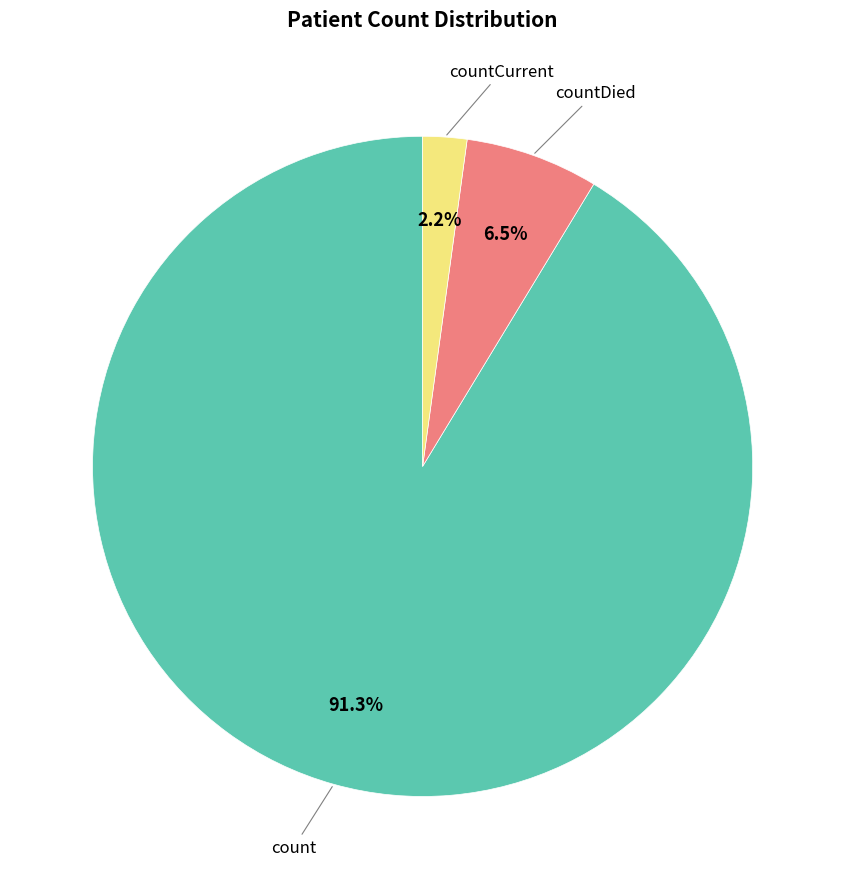

Is there any slice that represents more than half of the pie?

Yes